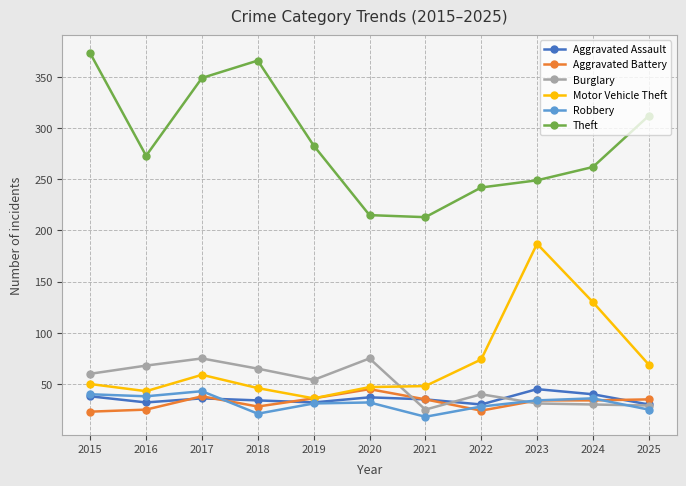

True or false: Theft and Aggravated Assault intersect in this chart.

False